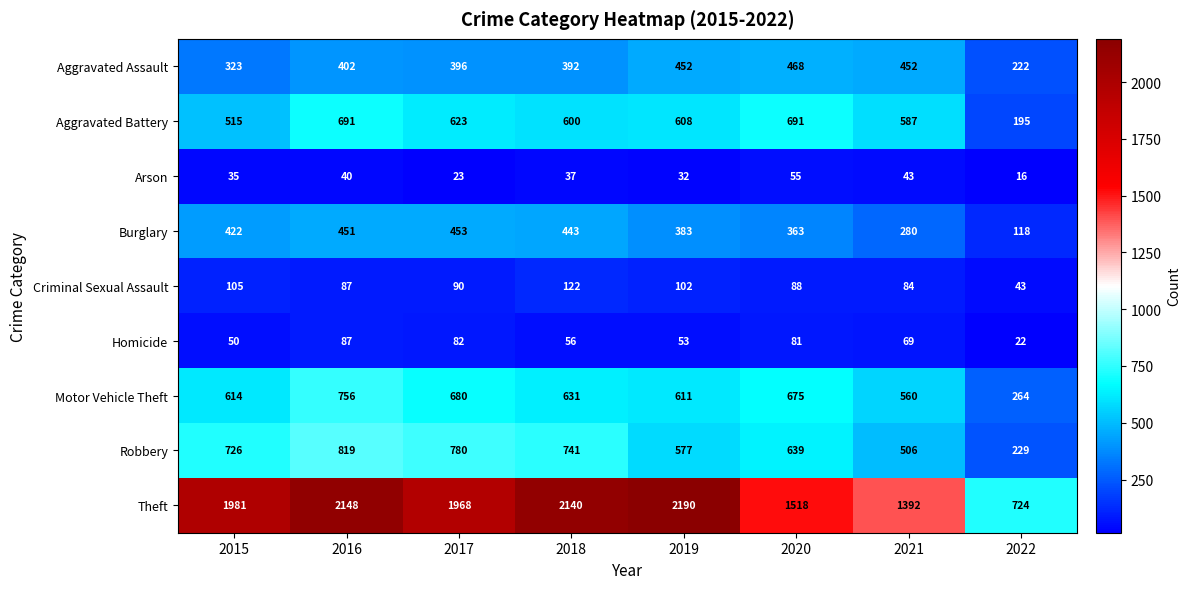

Which label corresponds to the largest value in the chart?

2019